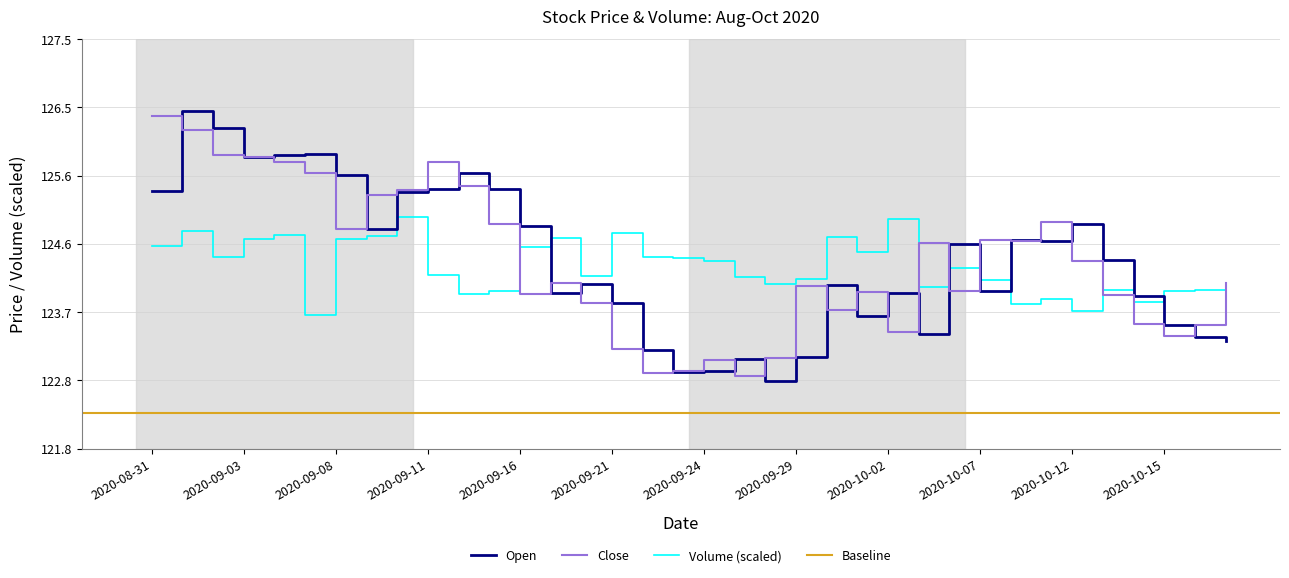

What is the lowest value of the Open series?

122.7